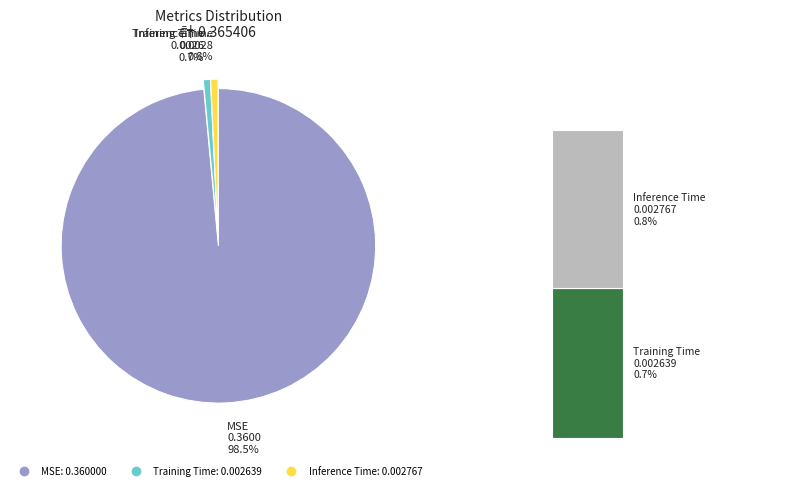

To the nearest percent, what portion does Training Time represent?

1%